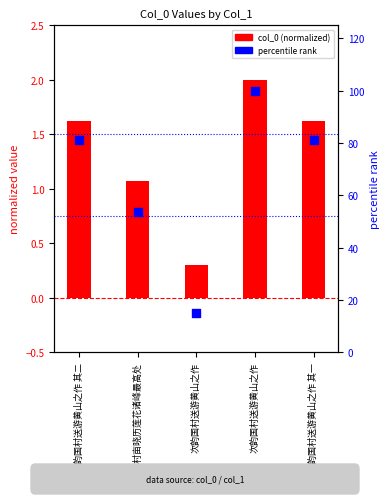

Which series has the largest Y range (max minus min)?

percentile rank